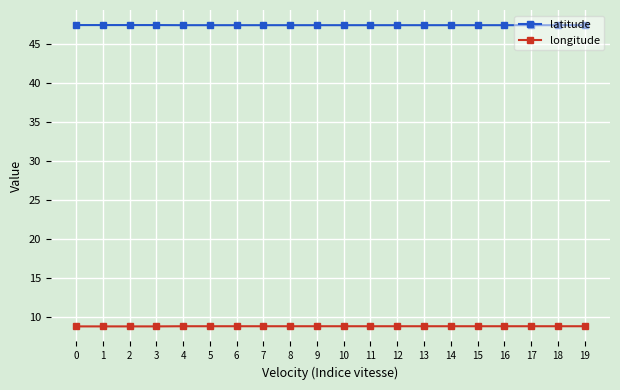

What is the spread (max minus min) of values at 18?

38.6